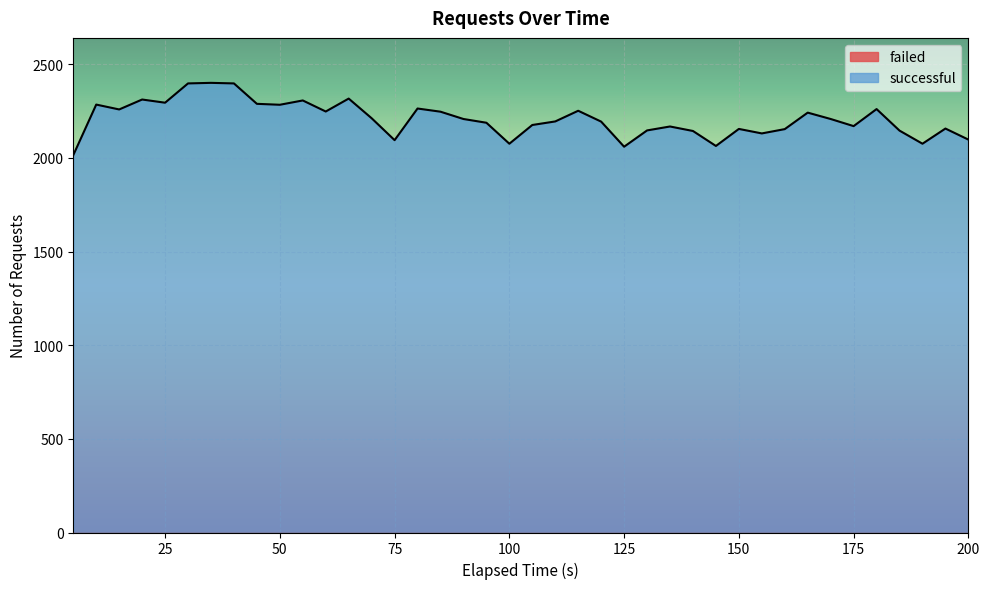

What is the minimum value shown in the chart?

0